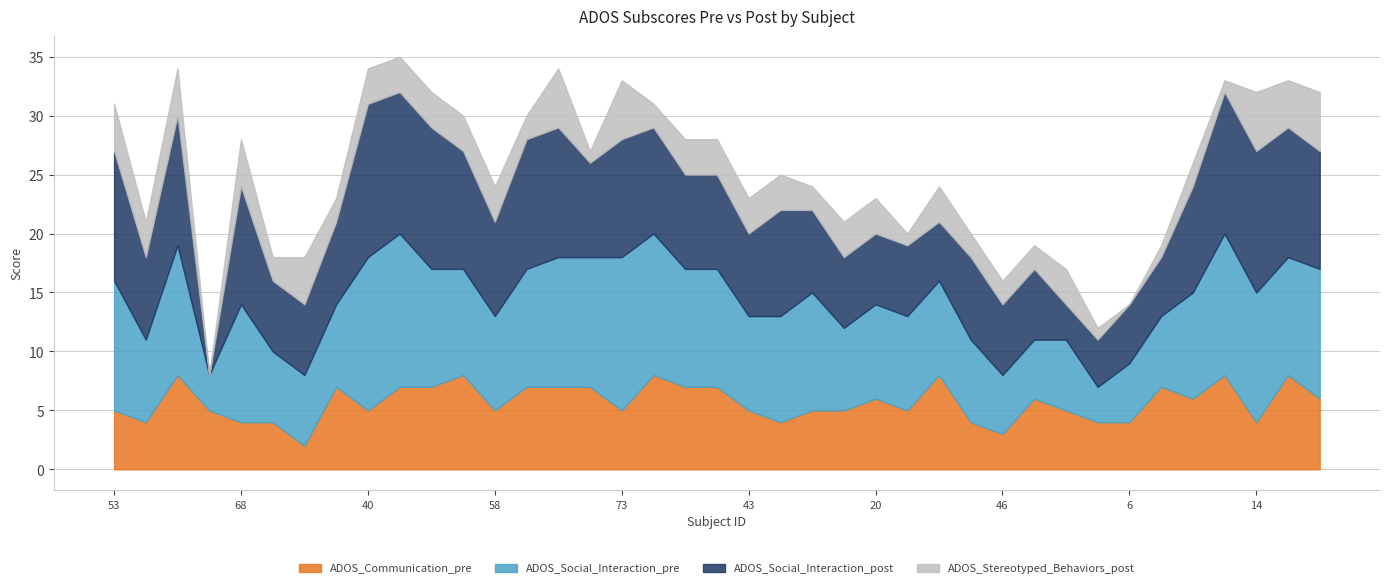

How many interior local valleys does the ADOS_Communication_pre series have?

10